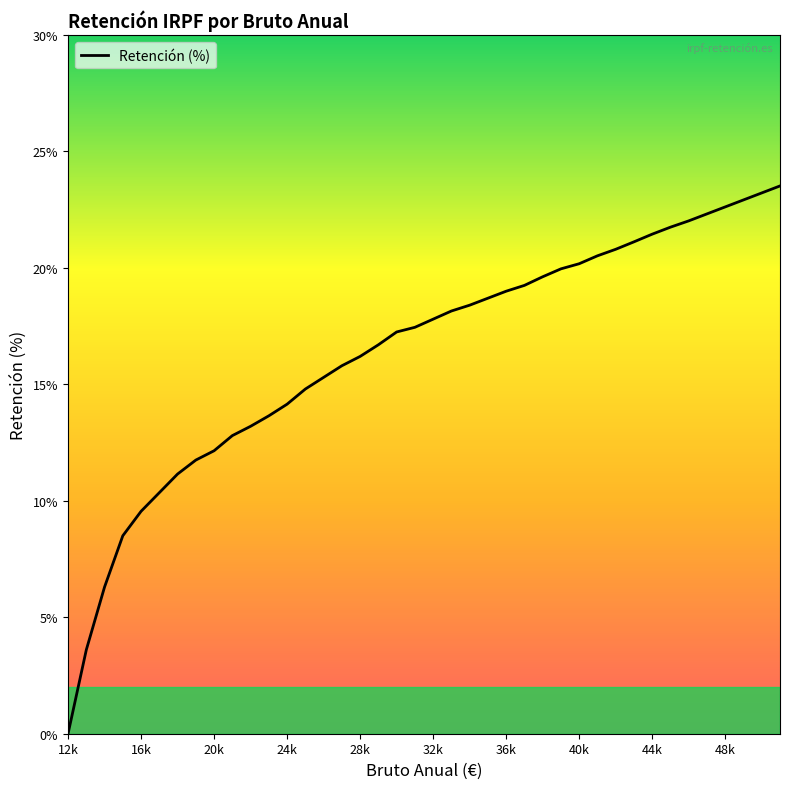

What is the difference between the maximum and minimum values?

23.5